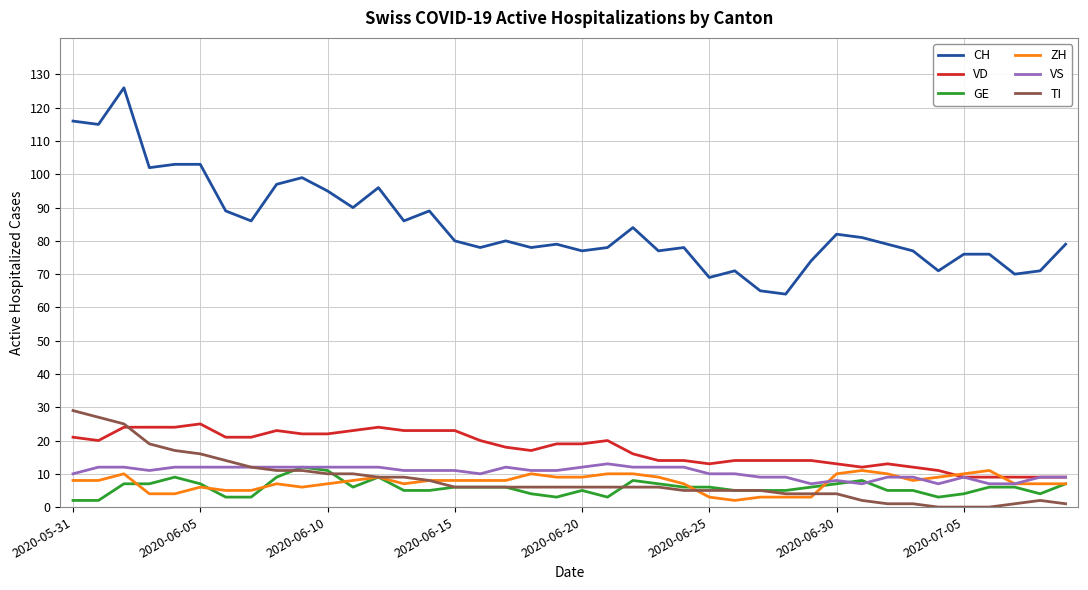

What is the lowest value of the CH series?

64